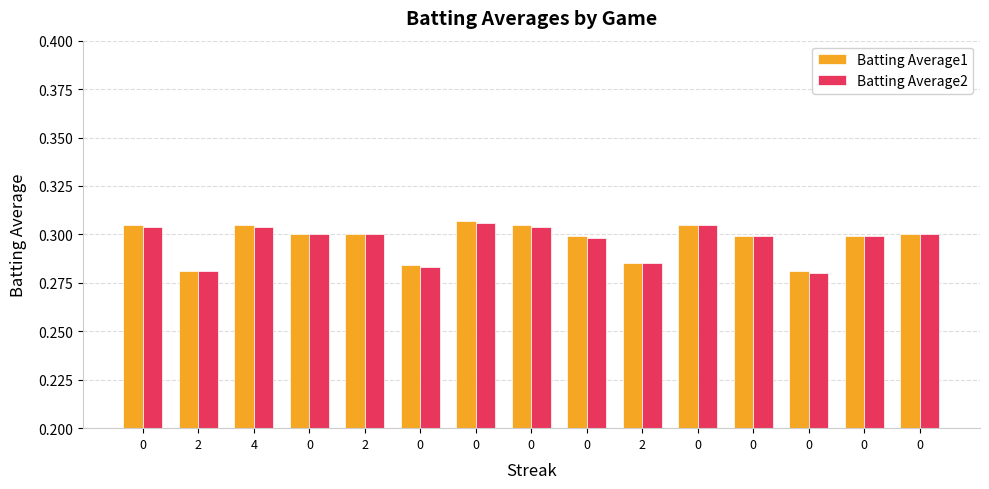

Which series has the largest total across all categories?

Batting Average1